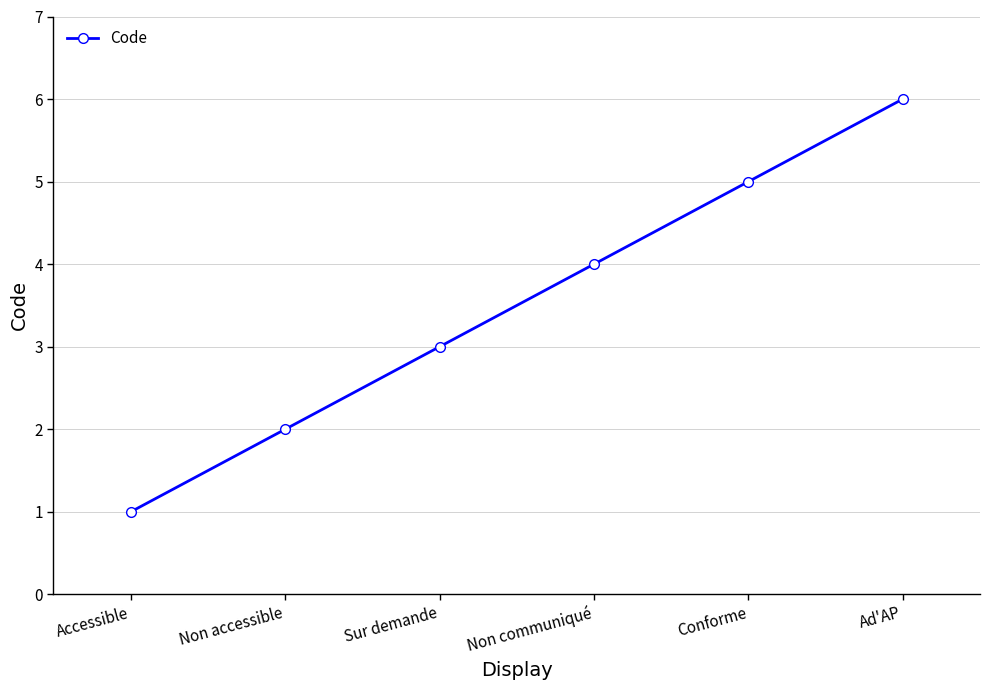

What is the sum of all values?

21